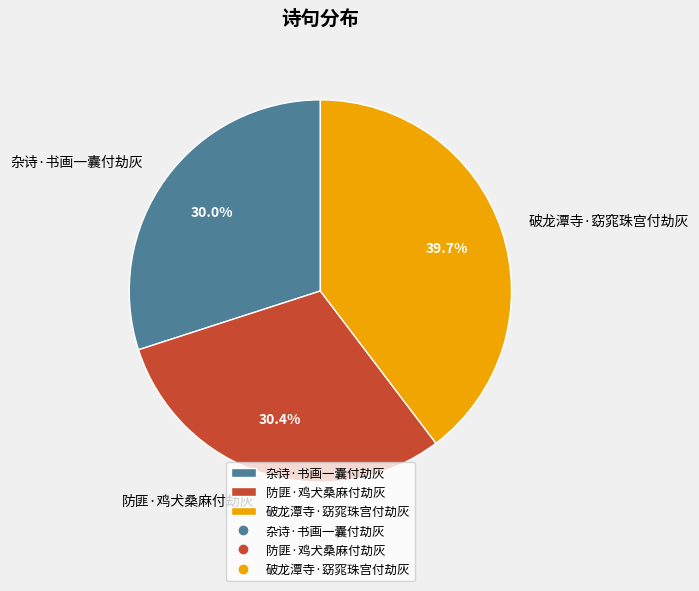

Is the sum of 杂诗·书画一囊付劫灰 and 破龙潭寺·窈窕珠宫付劫灰 greater than half?

Yes